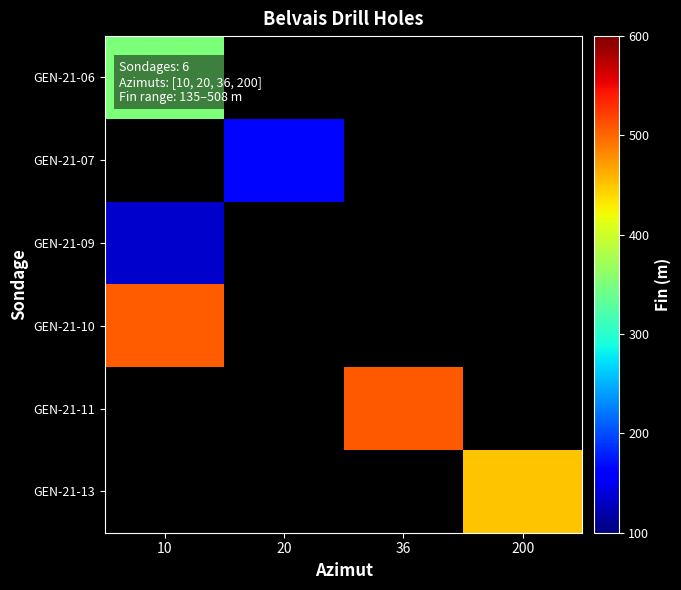

At how many categories does at least one series exceed 296?

3